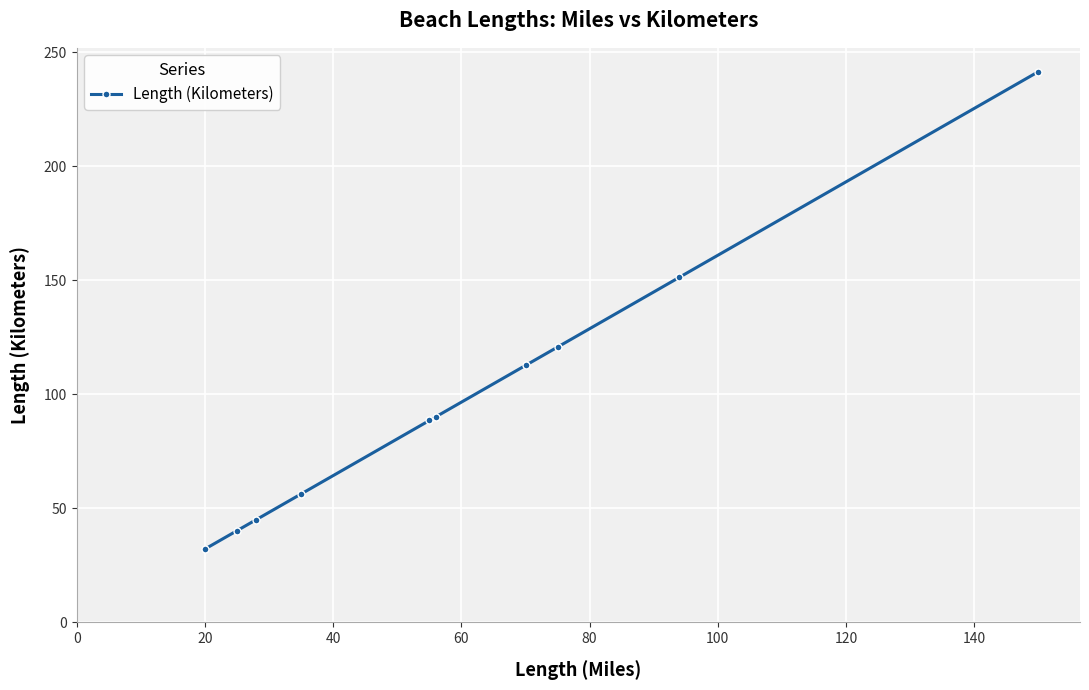

Does the chart display data point markers on the line(s)?

Yes